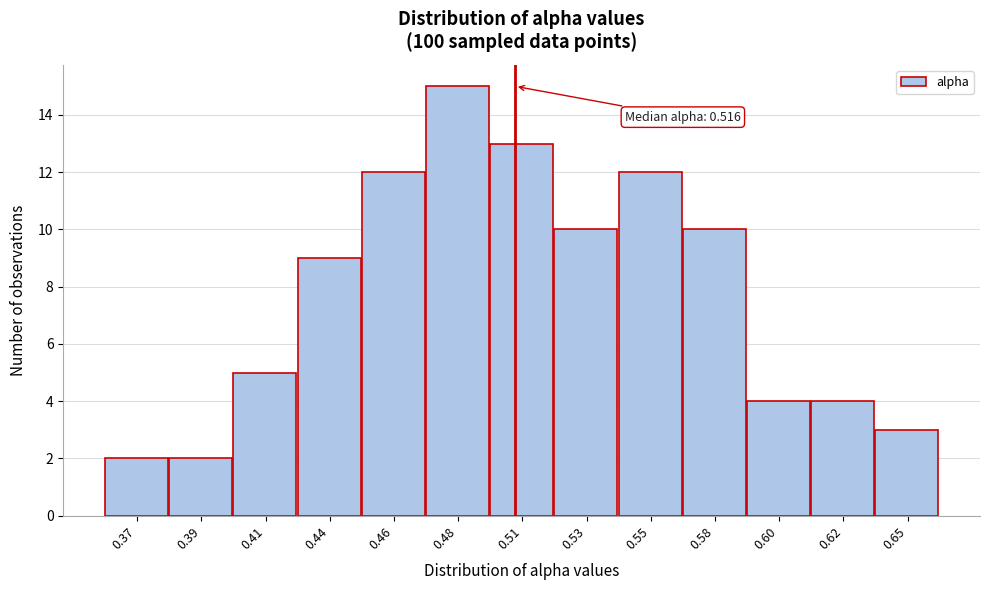

Reading left to right, transcribe all the data shown in this chart.

2	2	5	9	12	15	13	10	12	10	4	4	3